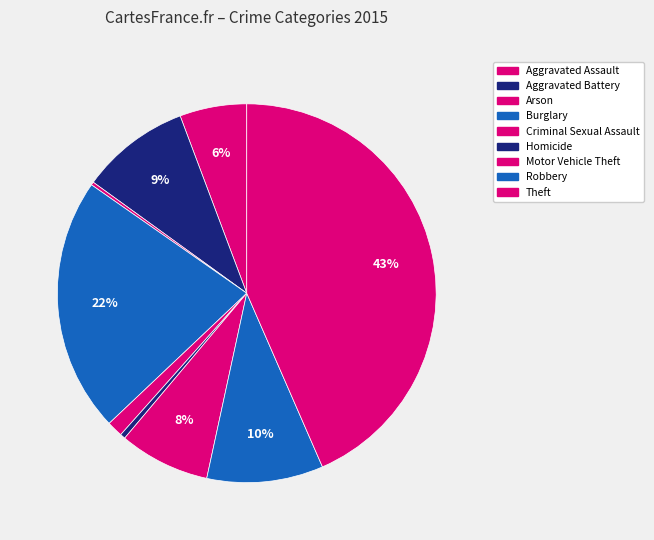

Which has a higher value, Aggravated Assault or Aggravated Battery?

Aggravated Battery